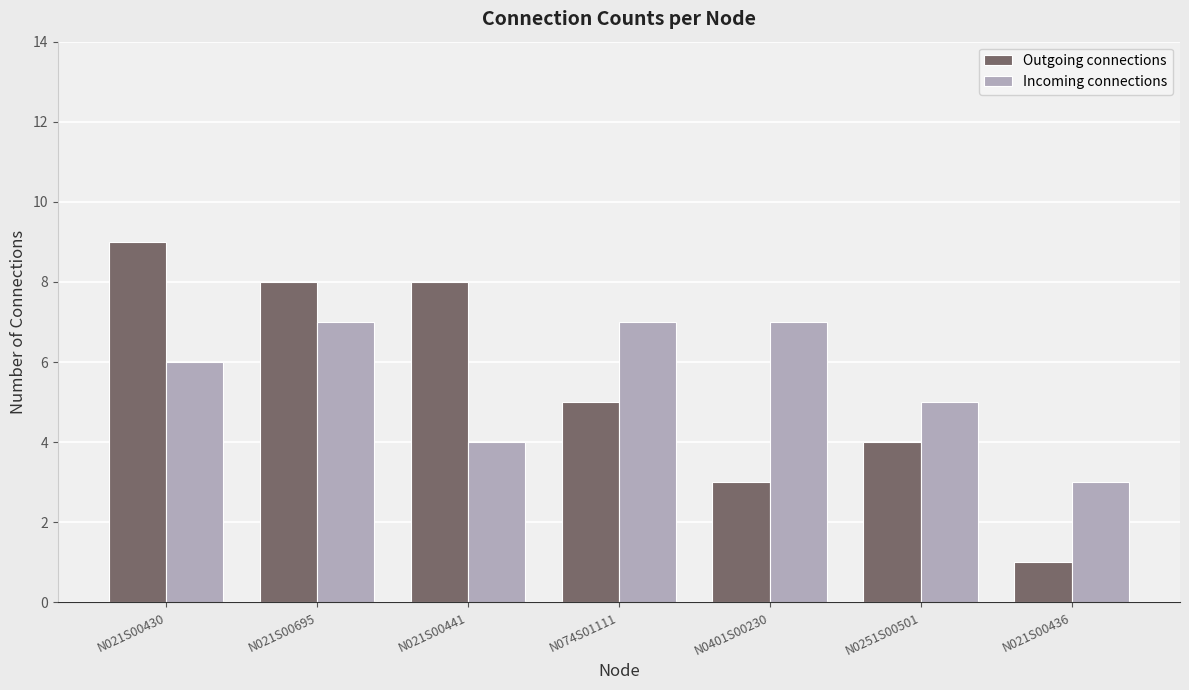

What is the total value across all series at N074S01111?

12